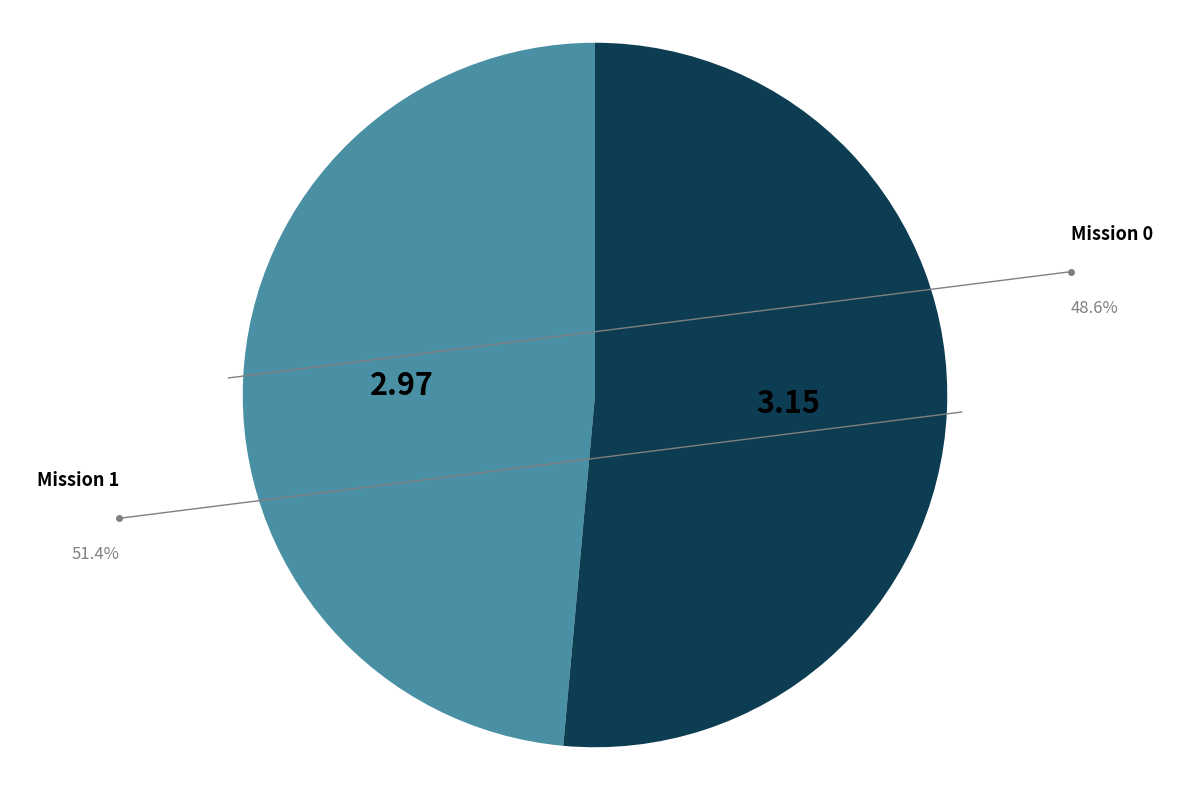

Is there any slice that represents more than half of the pie?

Yes